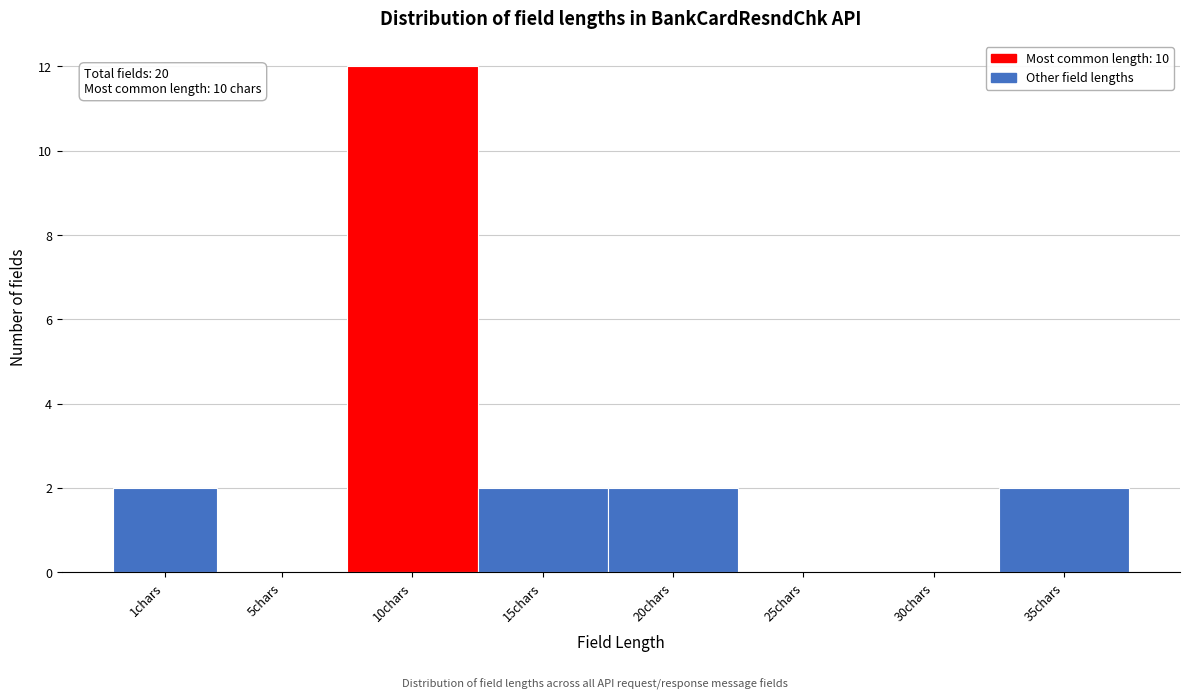

Reading right to left, extract all data points from this chart.

35chars=2	30chars=0	25chars=0	20chars=2	15chars=2	10chars=12	5chars=0	1chars=2